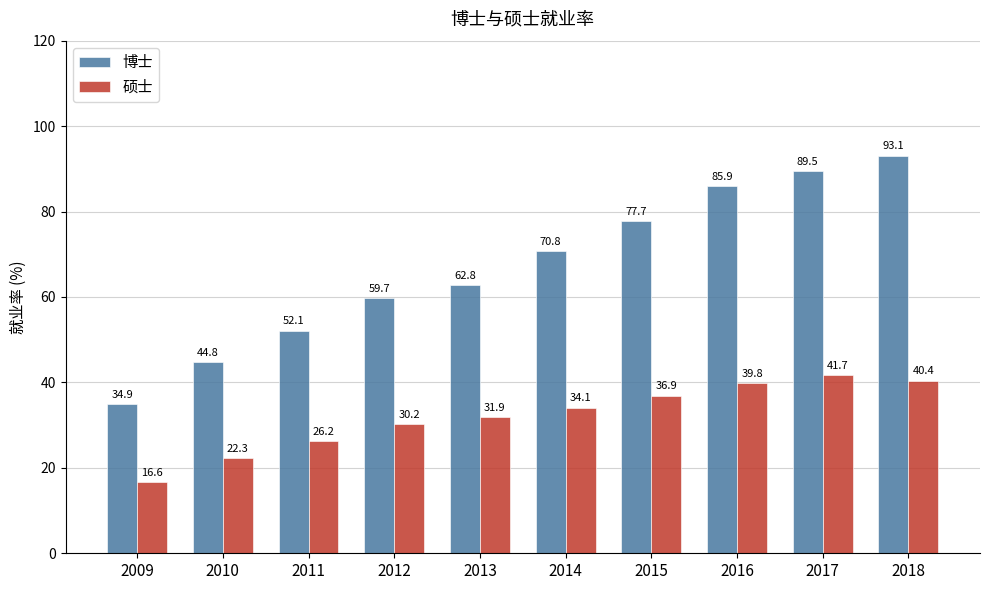

The value of 硕士 at 2011 is 26.2. True or false?

True